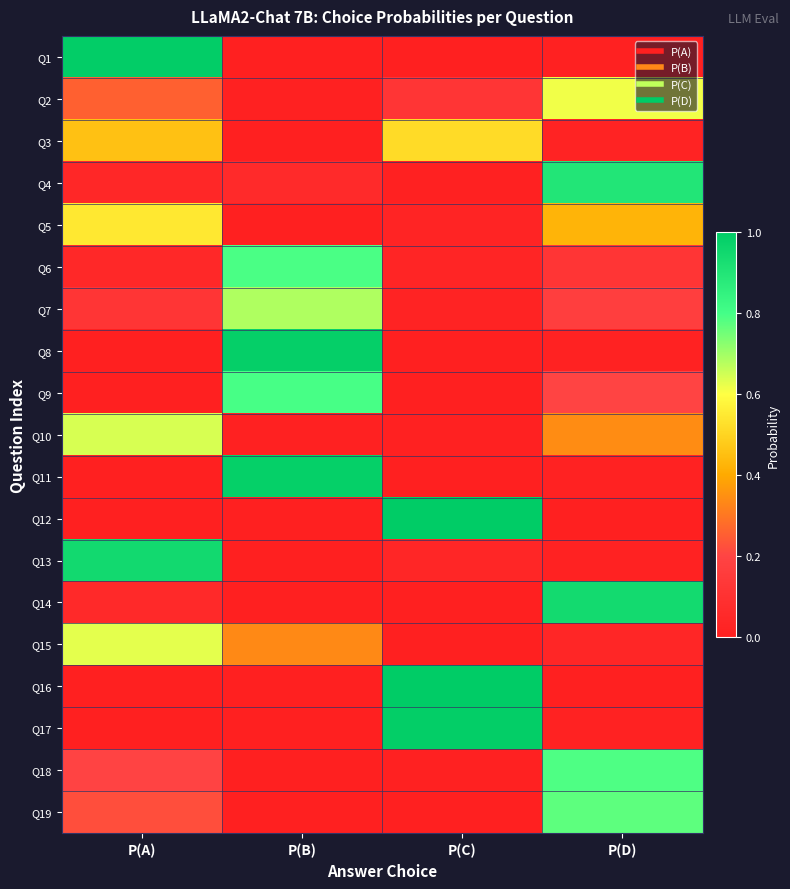

How many data points does each series have?

4